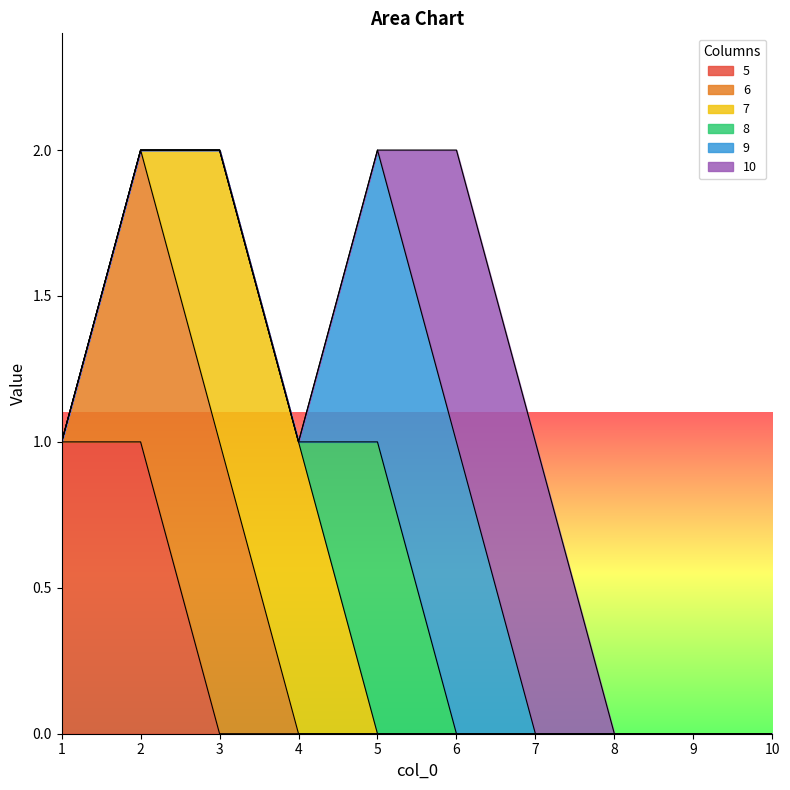

What is the value of the 9 point at the 5th from the left?

1